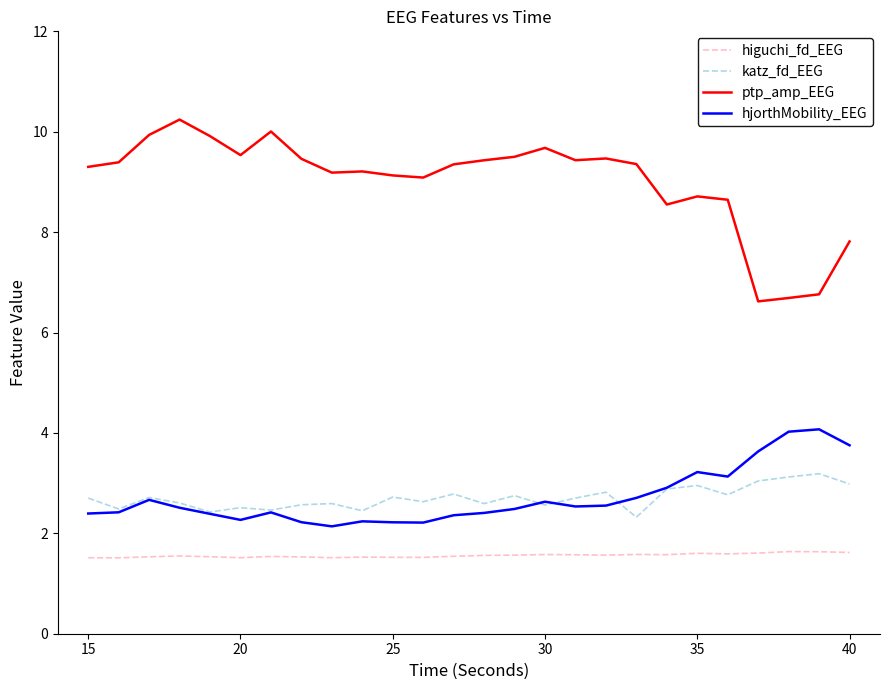

List the series in order of their peak value, highest first.

ptp_amp_EEG, hjorthMobility_EEG, katz_fd_EEG, higuchi_fd_EEG